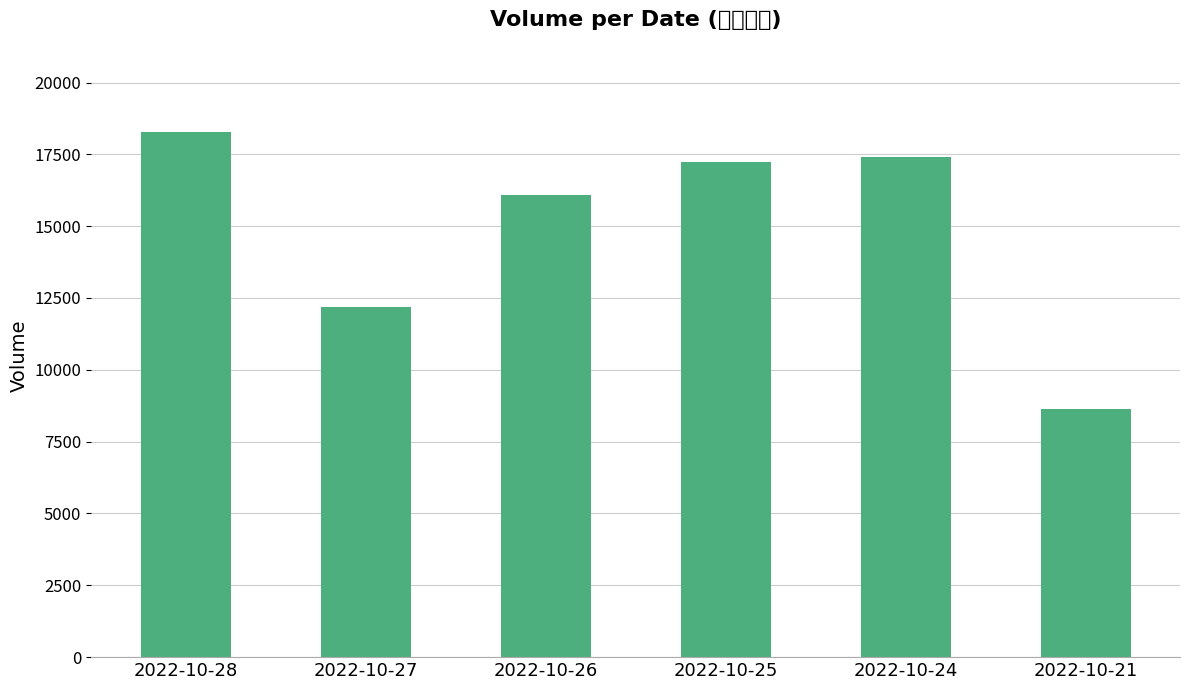

Rank the categories by value from lowest to highest.

2022-10-21, 2022-10-27, 2022-10-26, 2022-10-25, 2022-10-24, 2022-10-28